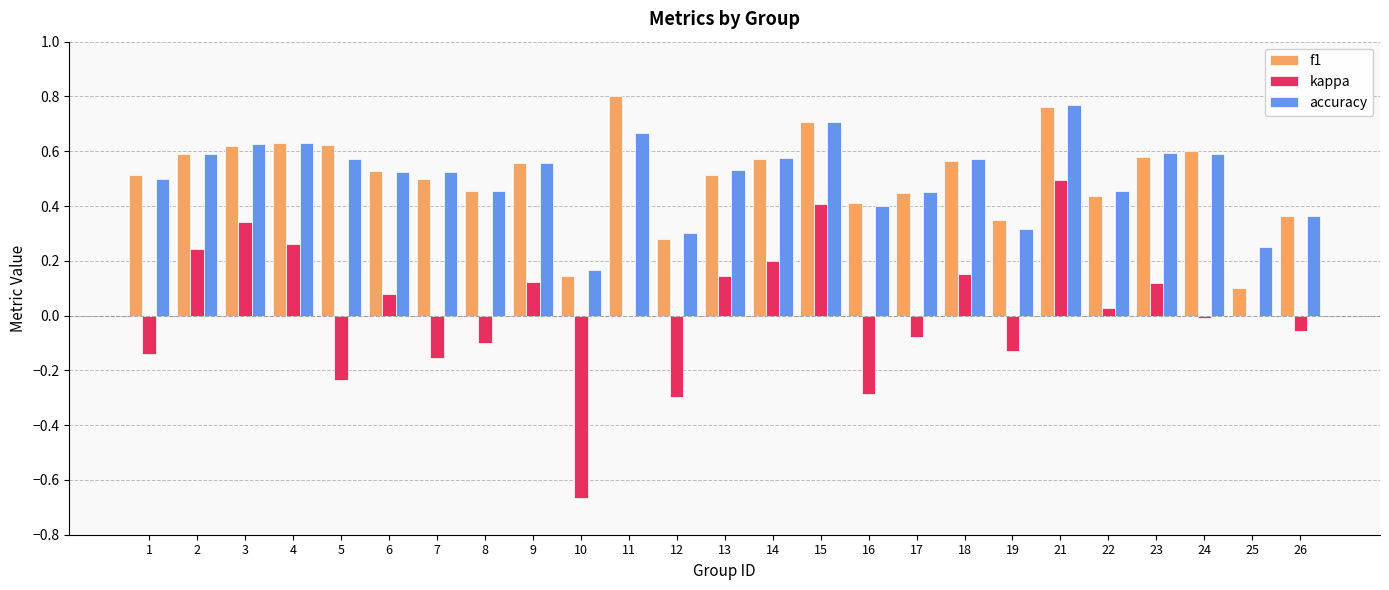

Is it true that kappa equals -0.3 at 16?

True